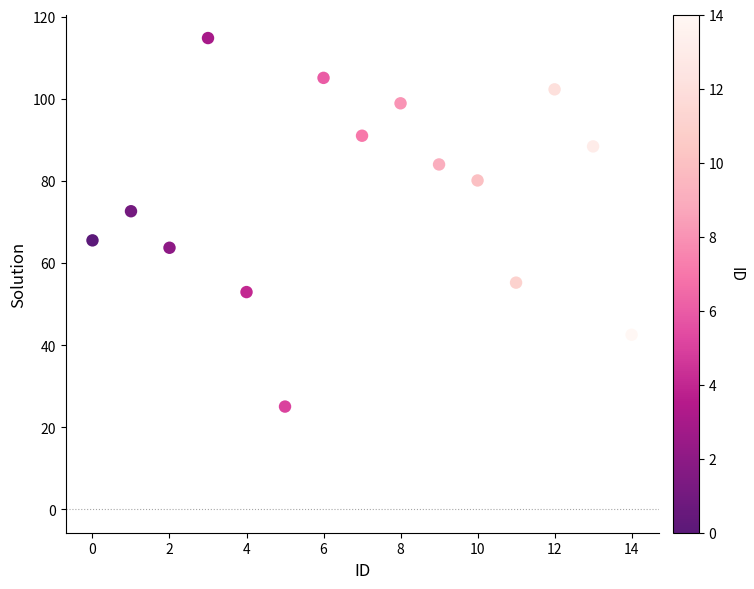

What is the range of Y values (max minus min)?

89.8